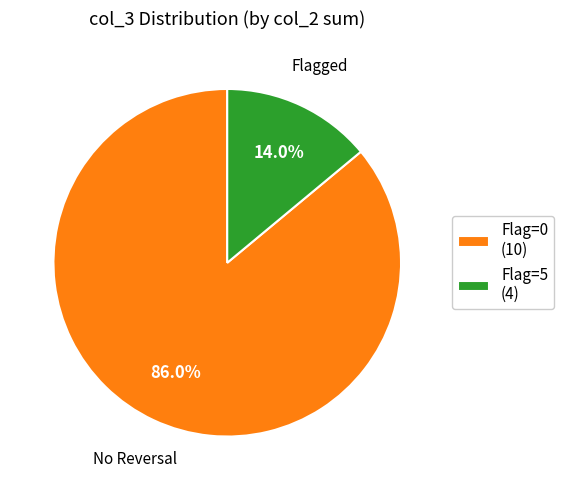

What is the largest slice in the pie chart?

Flag=0 (10)